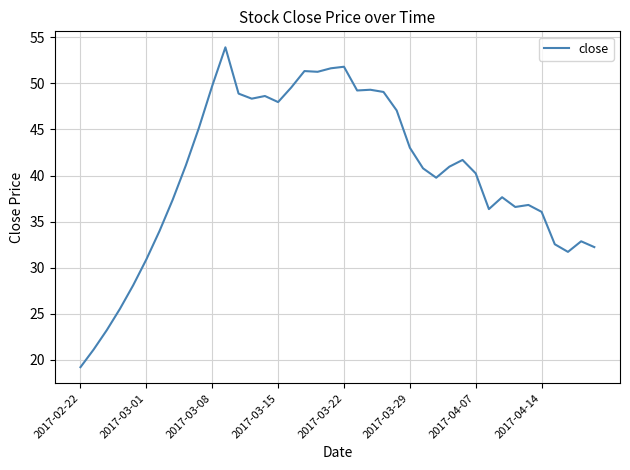

What is the difference between the maximum and minimum values?

34.8